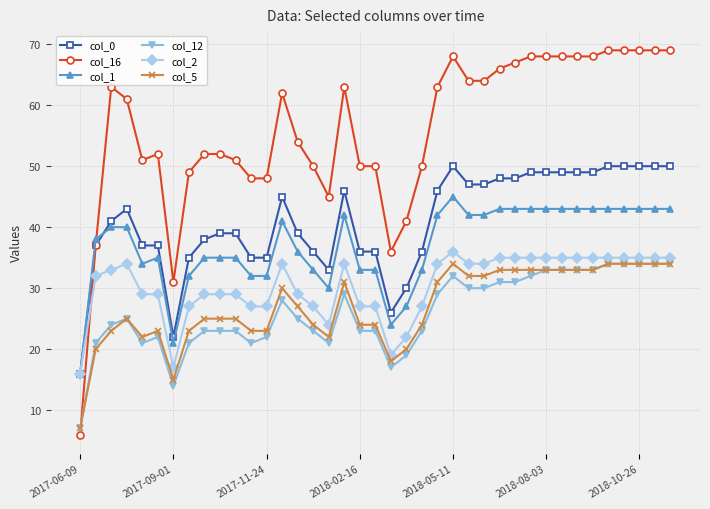

Which series ends up on top after the final intersection of col_16 and col_1?

col_16